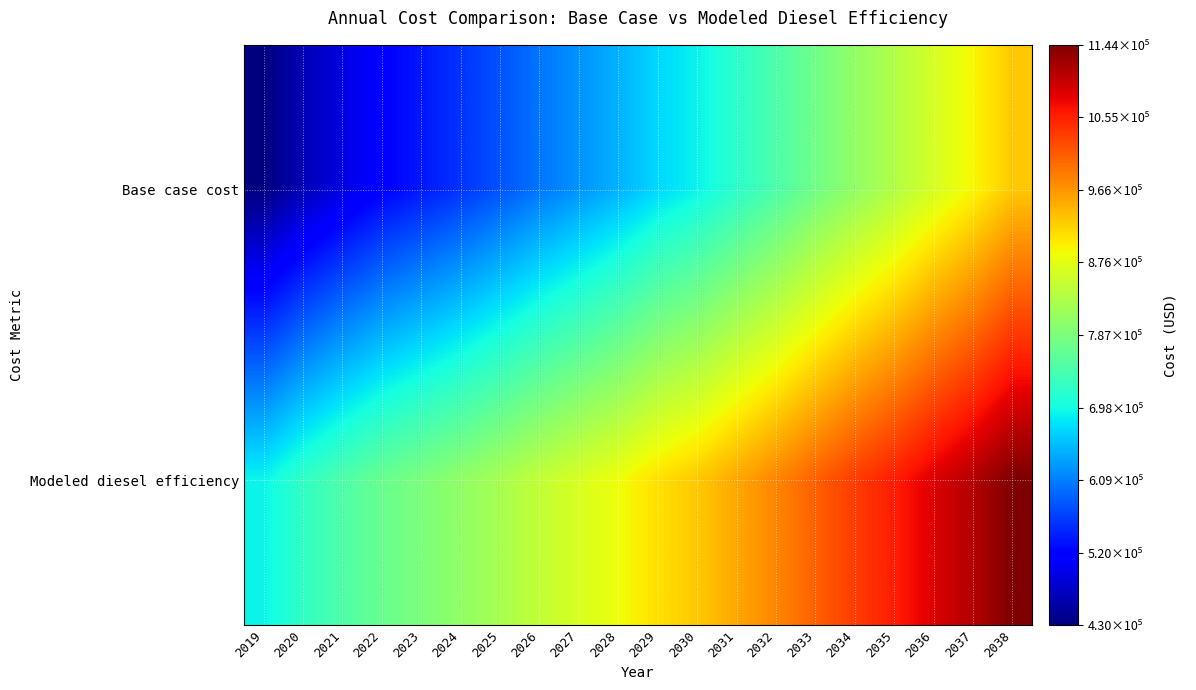

How many distinct data groups are displayed?

2